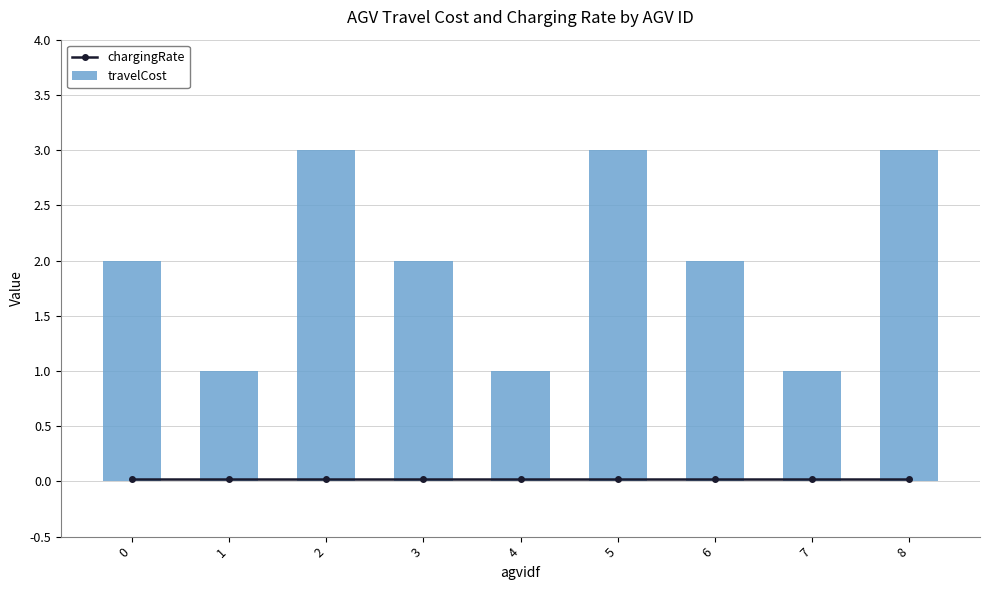

Reading right to left, transcribe all the data shown in this chart.

chargingRate: 0.0	0.0	0.0	0.0	0.0	0.0	0.0	0.0	0.0
travelCost: 3.0	1.0	2.0	3.0	1.0	2.0	3.0	1.0	2.0